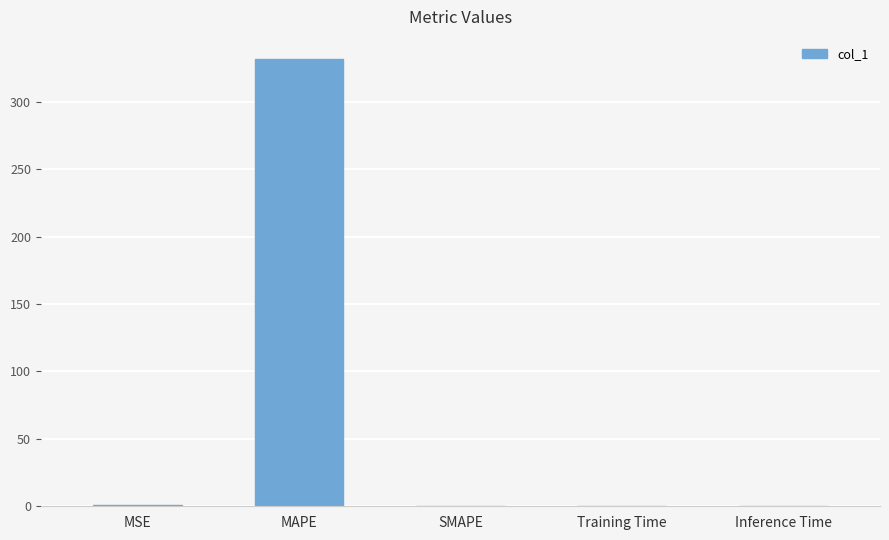

Is it true that the value at MSE is 0.8?

True